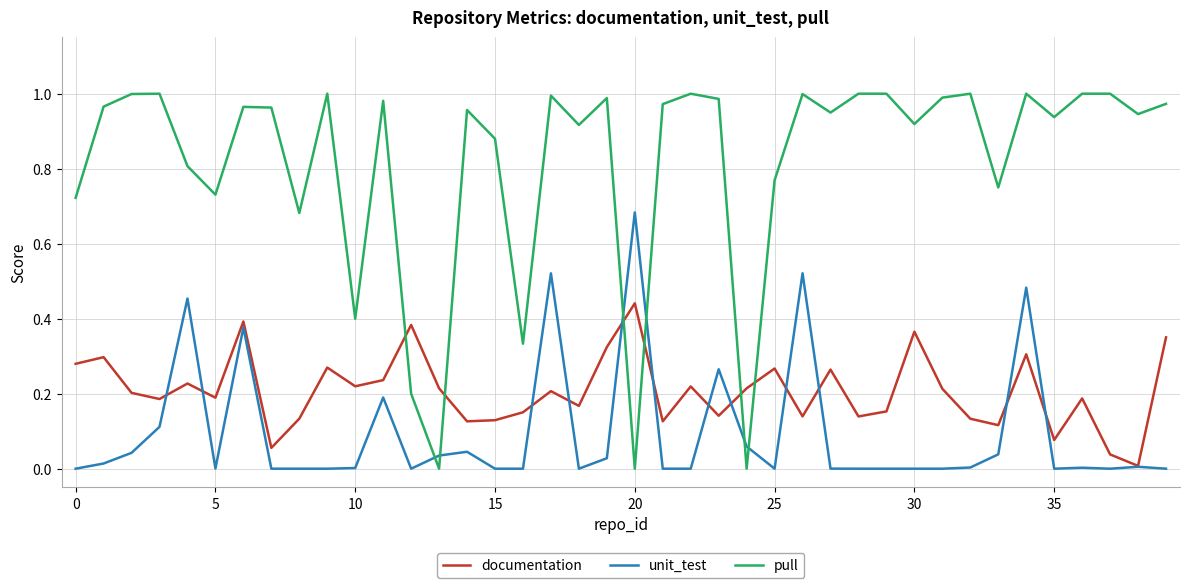

Which series has the widest spread of values?

pull